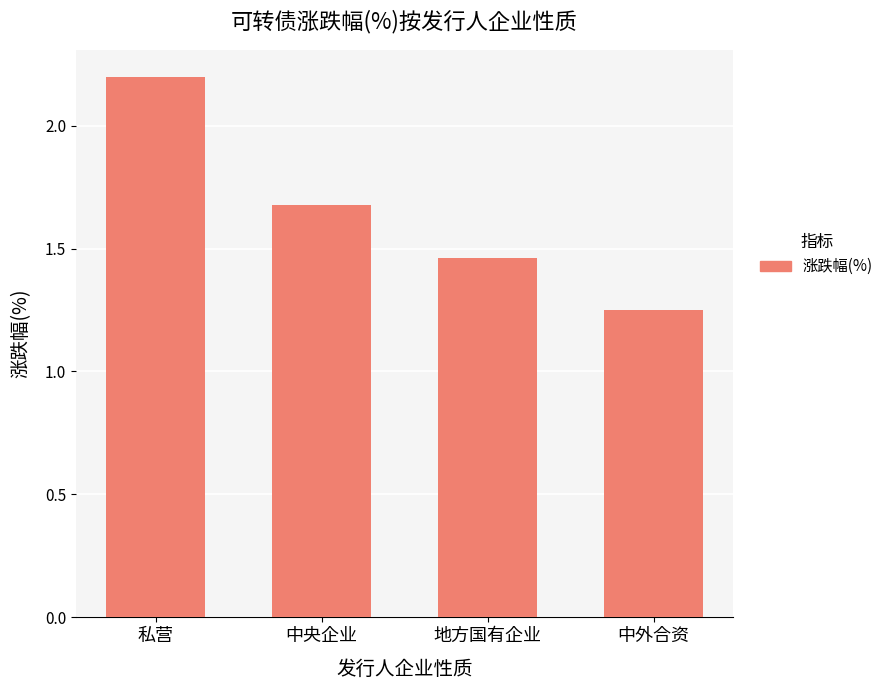

Approximately how many times larger is the value at 中外合资 compared to 私营?

0.6